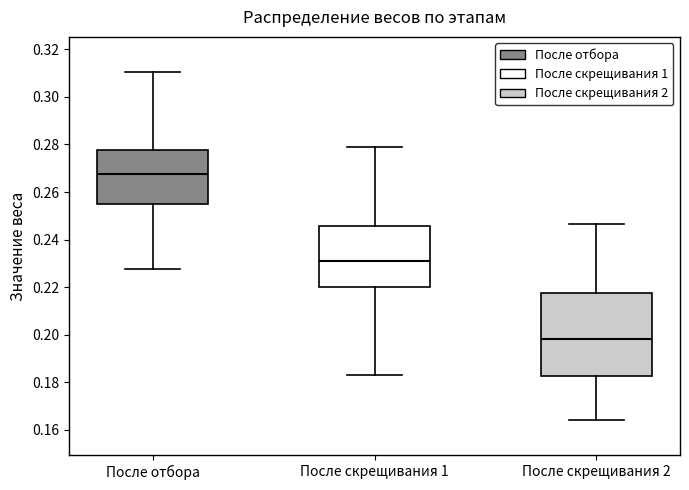

Reading left to right, transcribe this box plot: for each box, give where its median line is, the range the box spans, and where its two whiskers end, as read against the y-axis. The values are not printed on the chart, so give them approximately, as read against the axis.

После отбора: median 0.268, box 0.254 to 0.278, whiskers 0.228 to 0.310
После скрещивания 1: median 0.230, box 0.220 to 0.246, whiskers 0.182 to 0.280
После скрещивания 2: median 0.198, box 0.182 to 0.218, whiskers 0.164 to 0.246